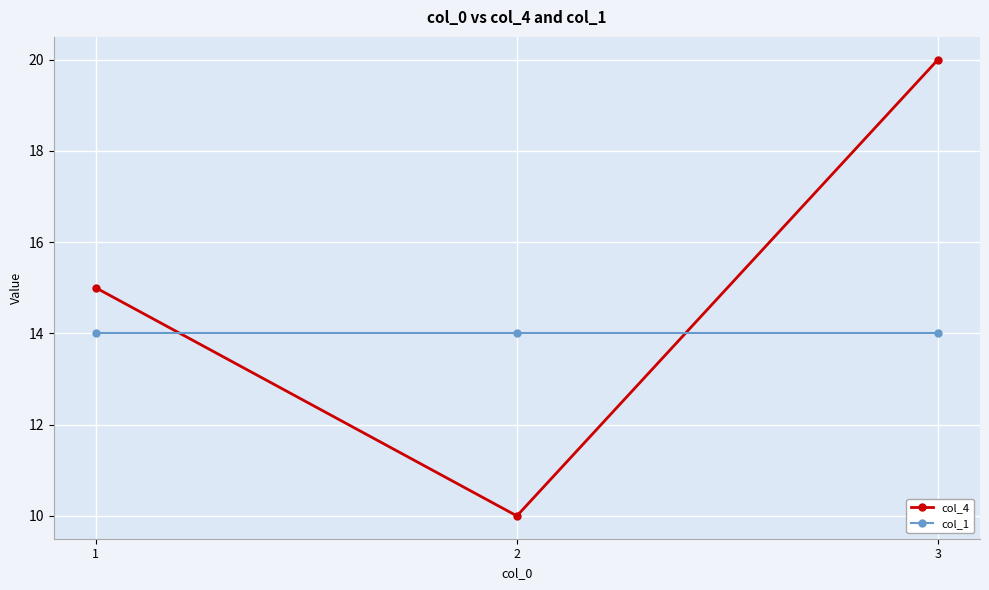

Rank the series by their maximum value, from highest to lowest.

col_4, col_1